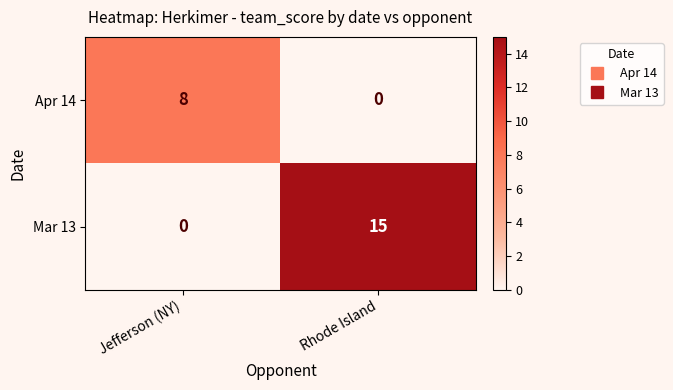

Count the number of data series in this chart.

2